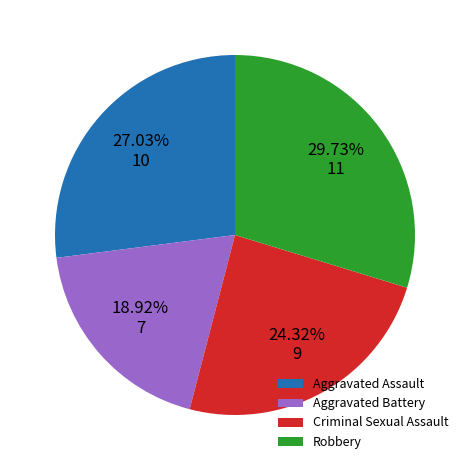

To the nearest percent, what is the difference between the largest and smallest slice percentages?

11%